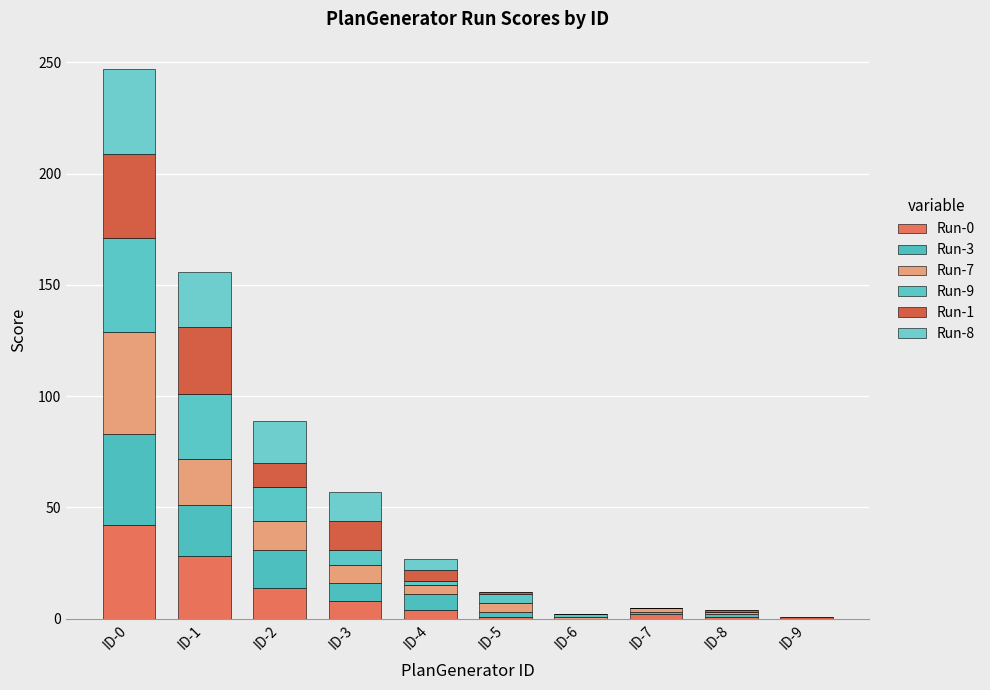

The Run-8 series shows 19 at ID-2. True or false?

True